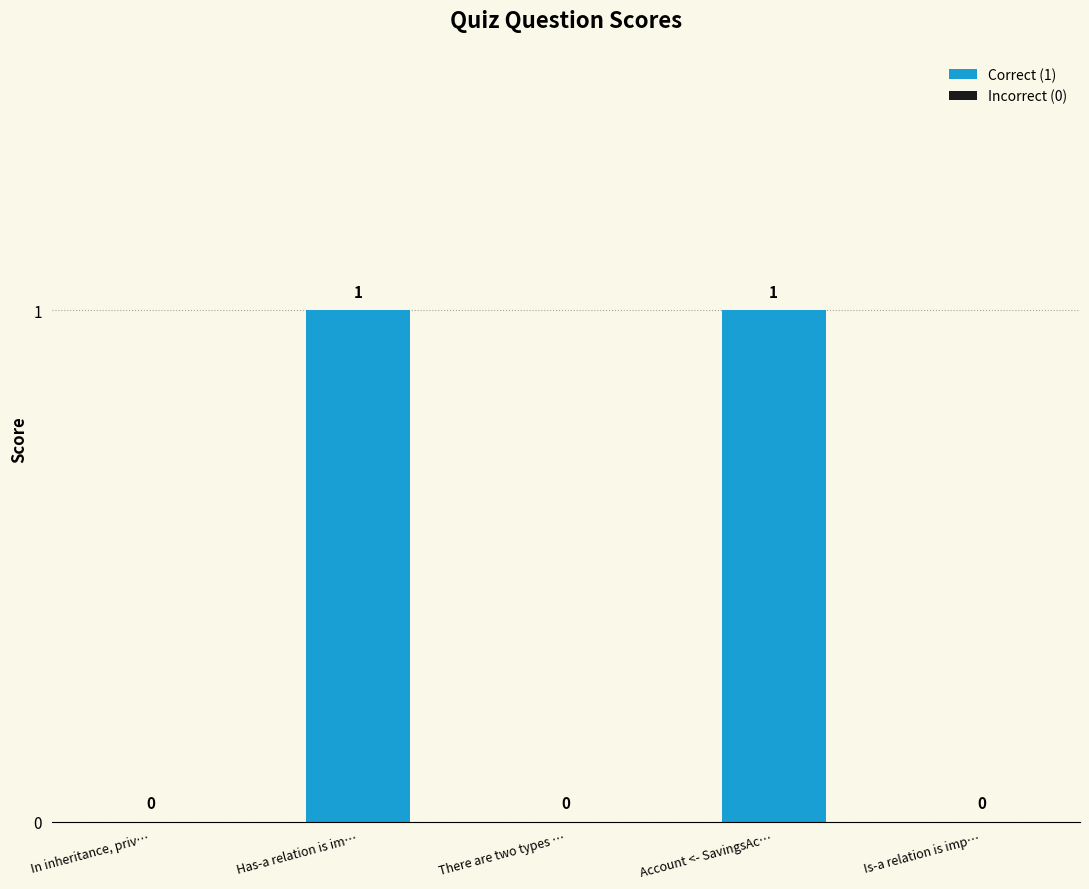

How many values are between 0 and 1?

5